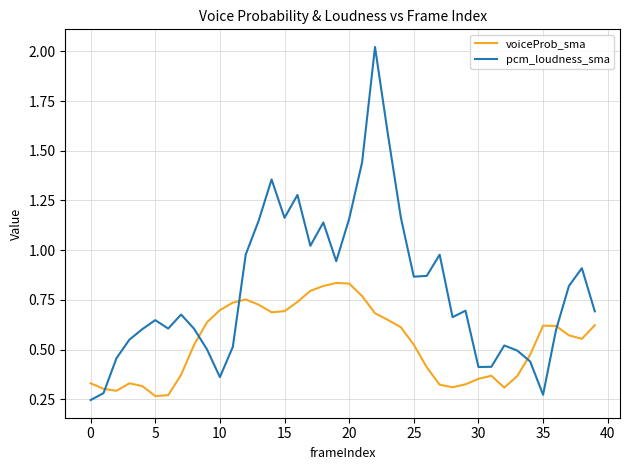

What is the difference between the maximum and minimum values in the pcm_loudness_sma series?

1.8